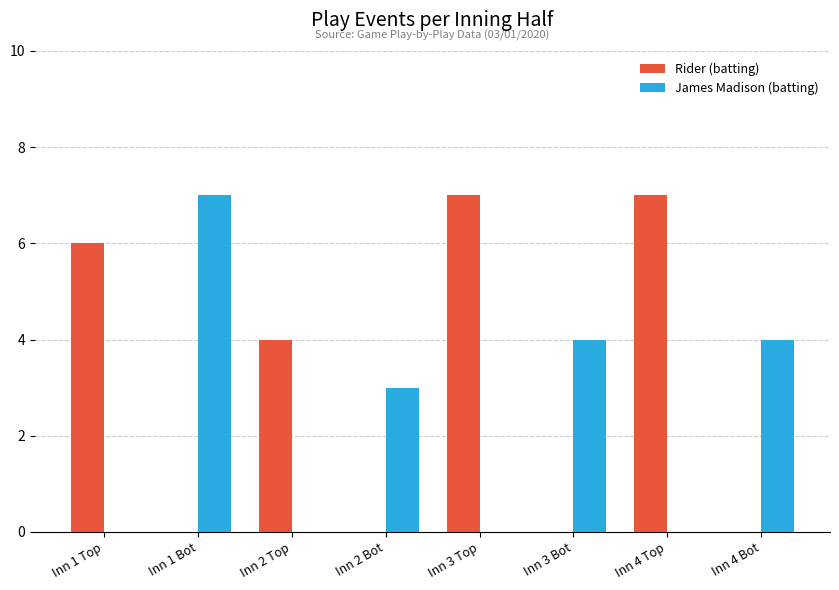

What is the sum of all Rider (batting) values?

24